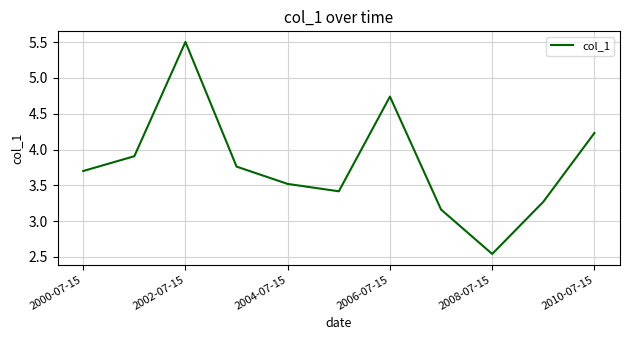

What is the difference between the maximum and minimum values?

3.0